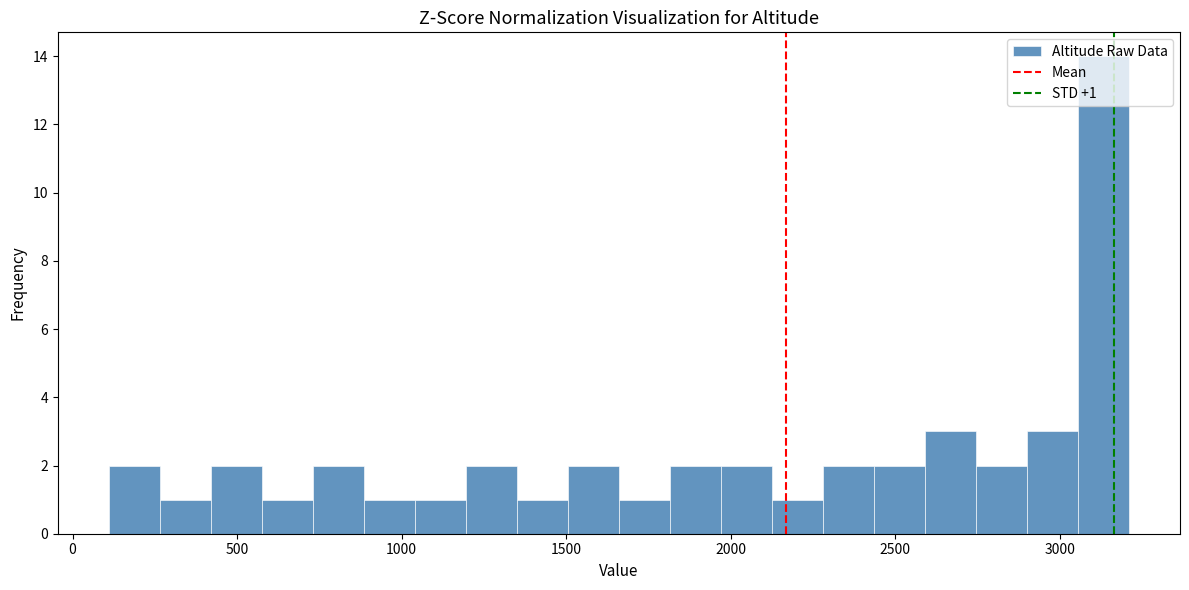

Around what value on the x-axis is the tallest bar? Give the approximate position of its centre, as read against the axis.

3150